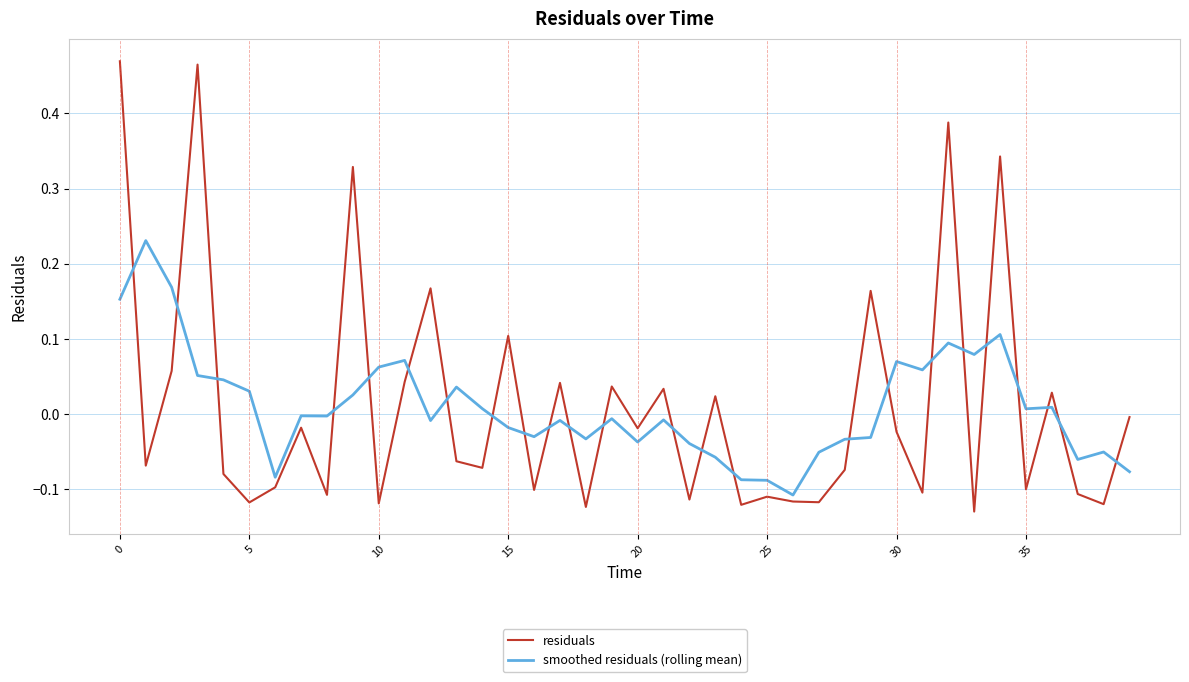

How many lines are shown in the chart?

2